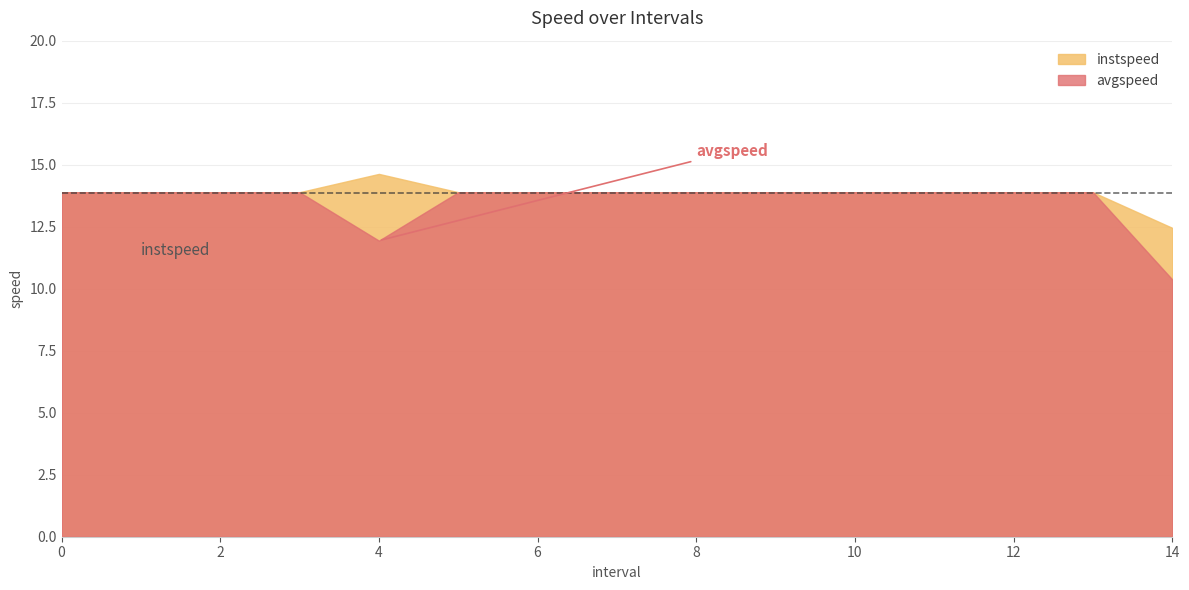

Which category has the lowest value across all series?

14.0